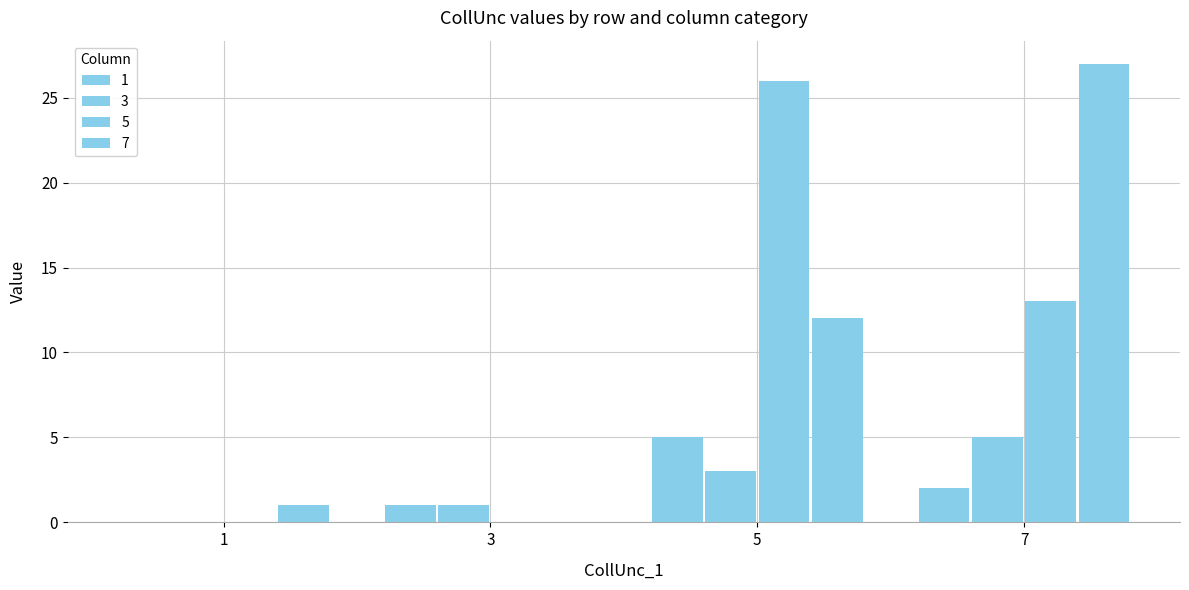

What is the total value across all series at 3?

2